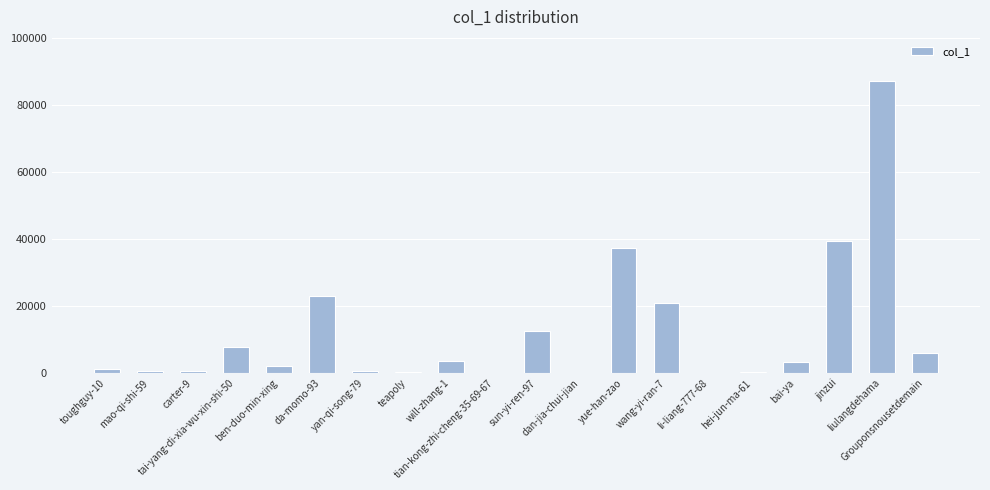

What is the sum of all values?

247866